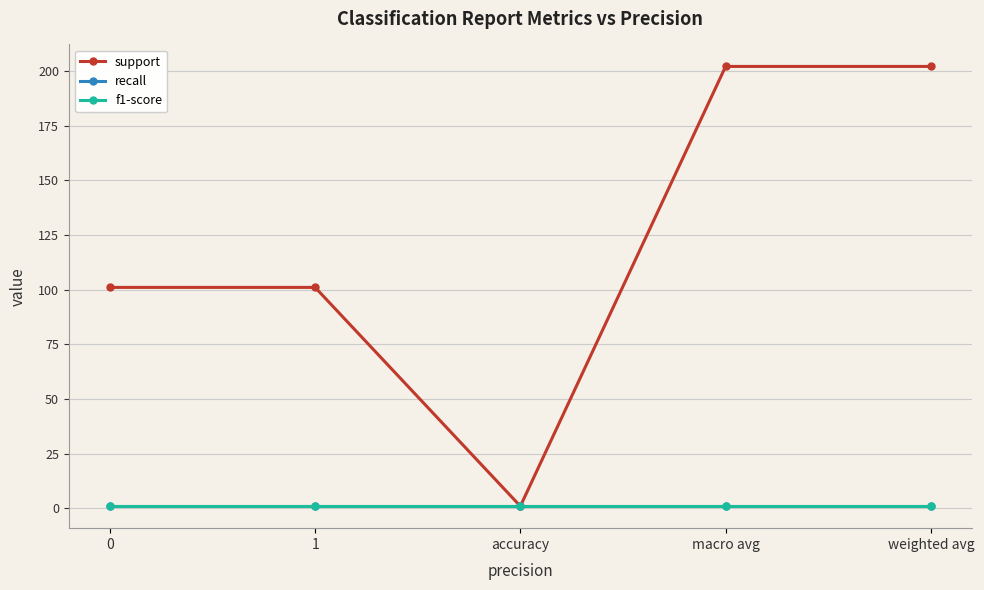

True or false: support has a value of 101 at 1.

True